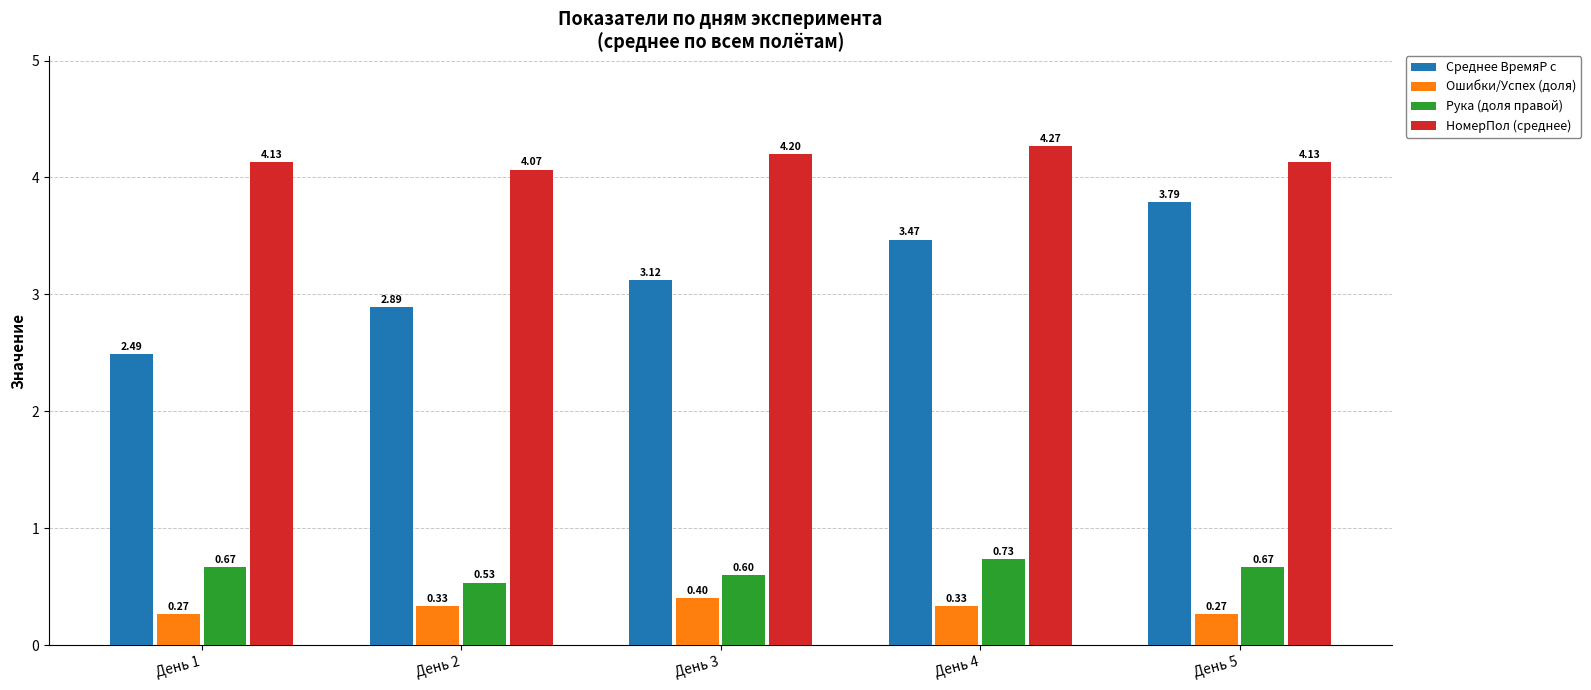

At День 2, list the series in order from smallest to largest.

Ошибки/Успех (доля), Рука (доля правой), Среднее ВремяР с, НомерПол (среднее)